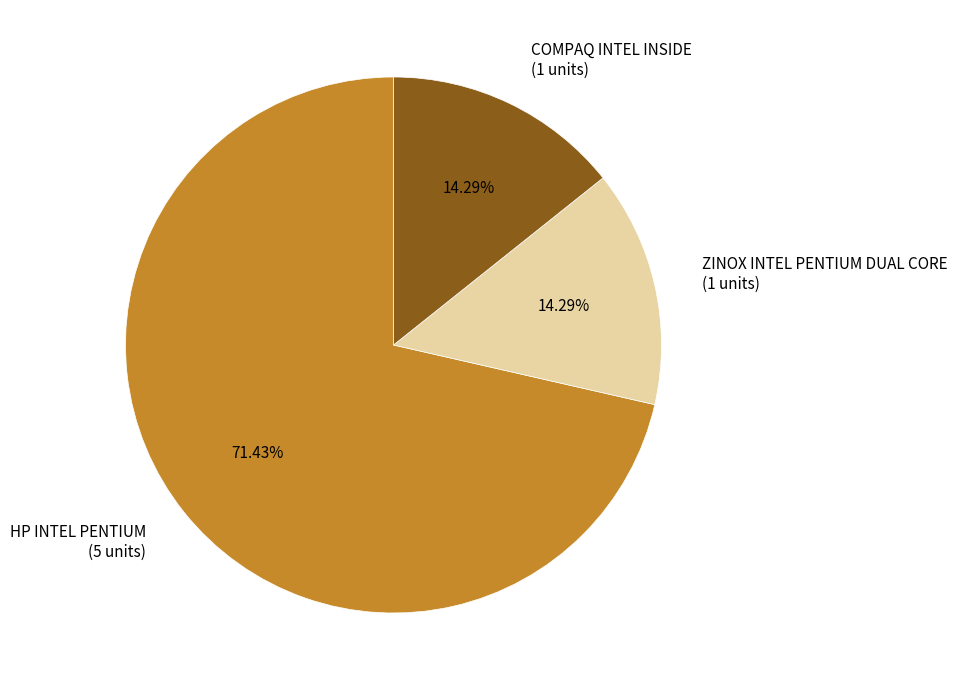

To the nearest percent, what is the difference between the largest and smallest slice percentages?

57%